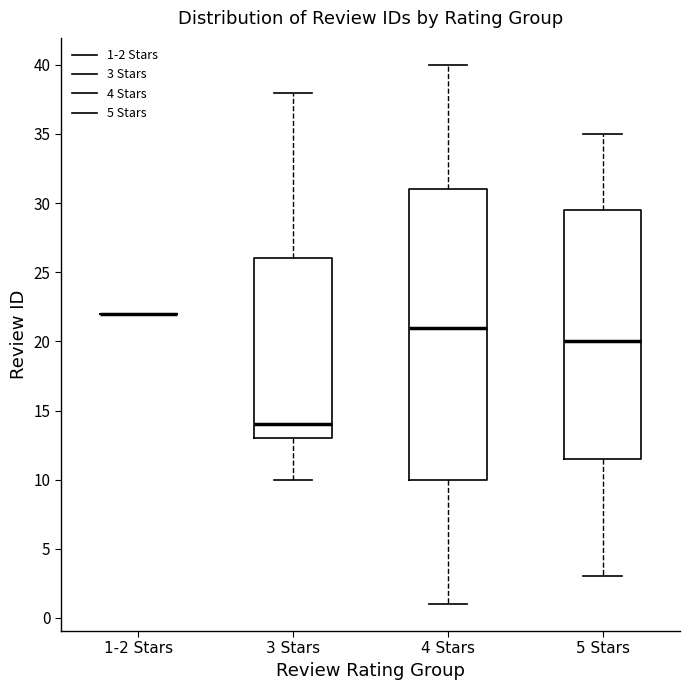

Which box is the tallest, from its lower edge to its upper edge?

4 Stars